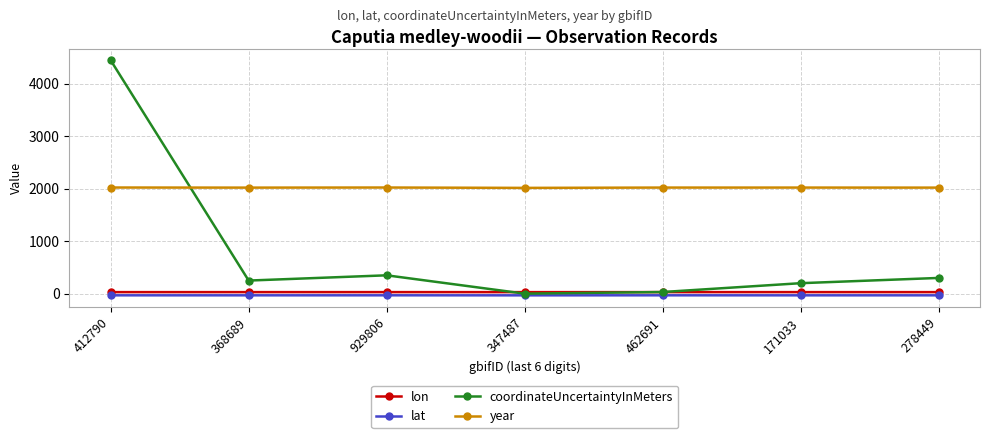

Which series has the largest total across all categories?

year